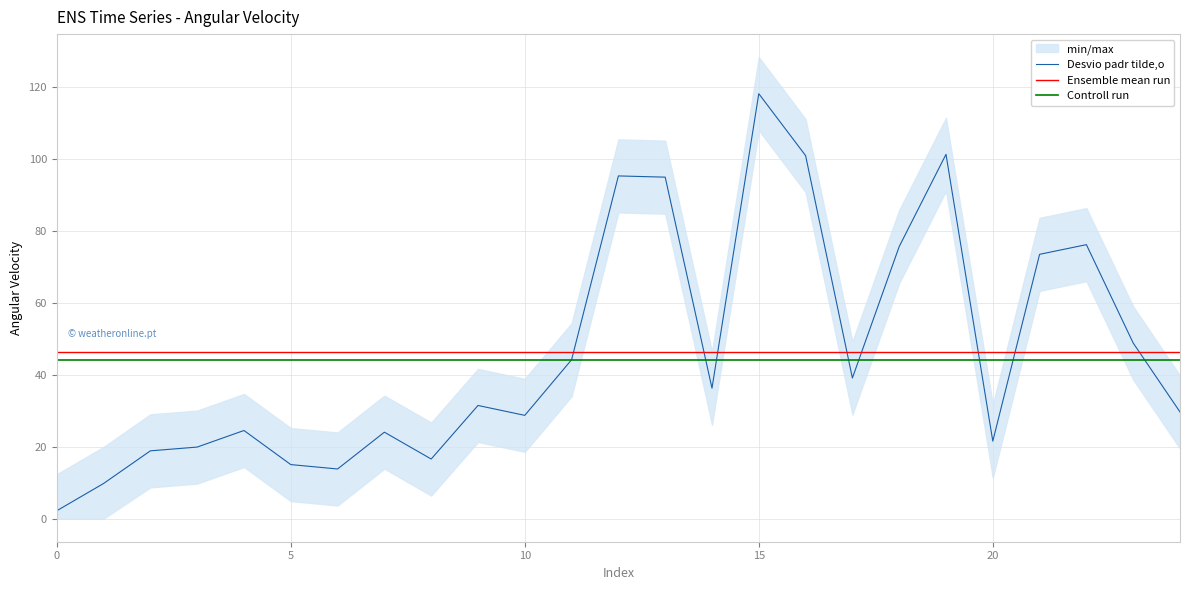

What is the maximum value shown in the chart?

118.3